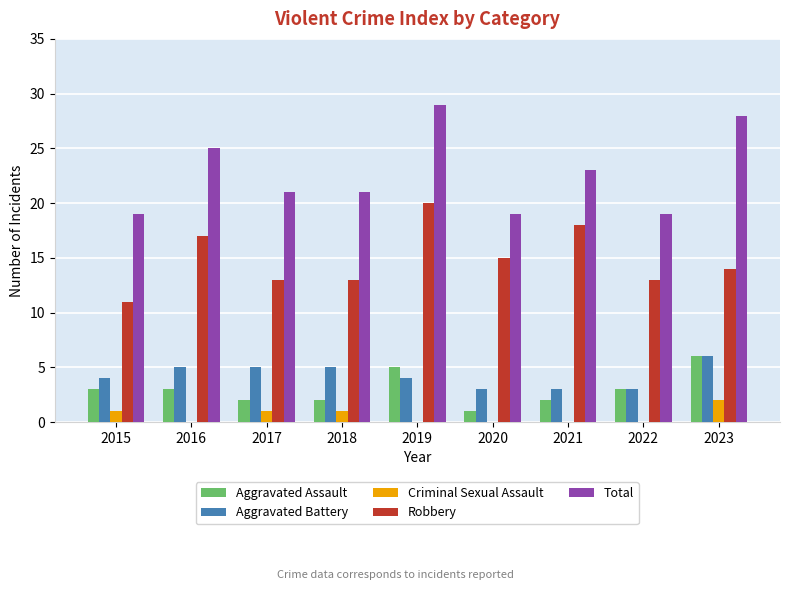

Which category has the highest value in the Aggravated Assault series?

2023